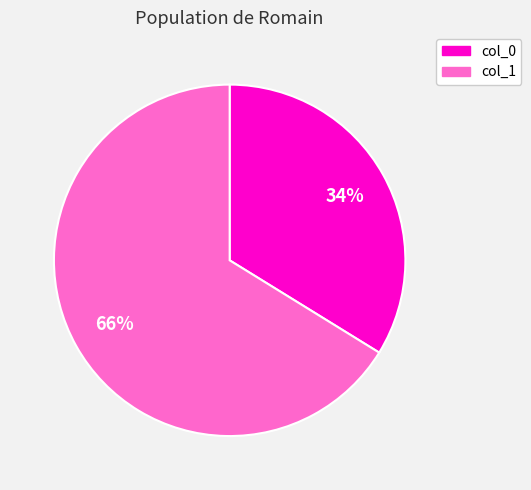

Does any single category account for the majority?

Yes